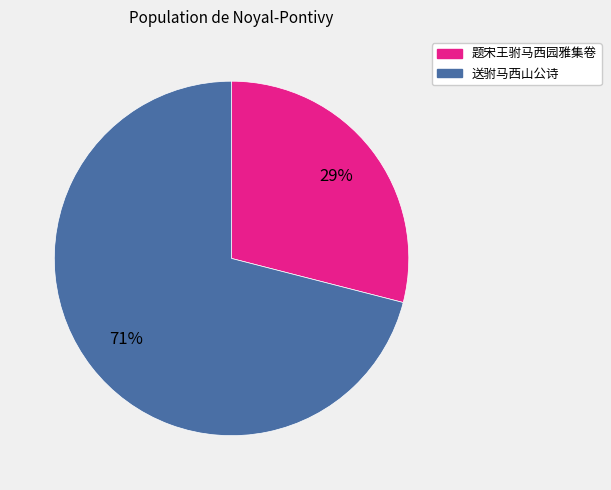

Which has a higher value, 送驸马西山公诗 or 题宋王驸马西园雅集卷?

送驸马西山公诗